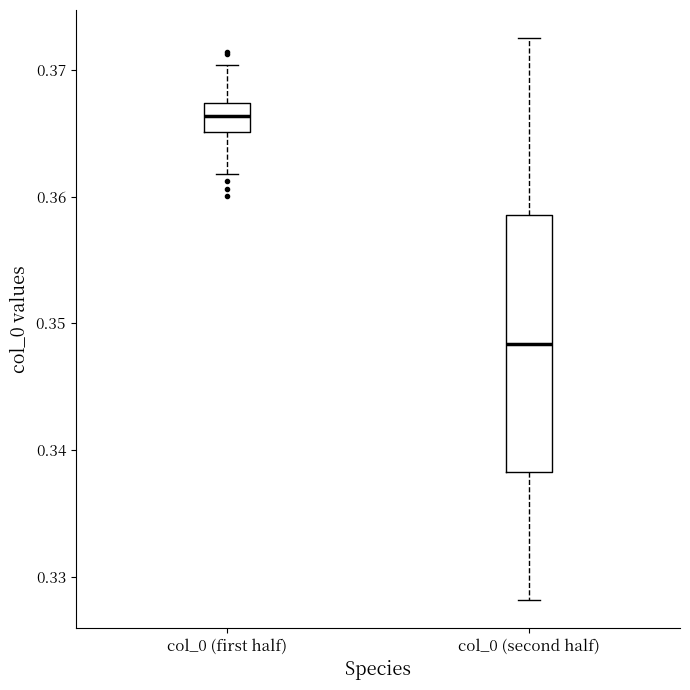

Comparing the boxes themselves (not the whiskers), which one is the tallest?

col_0 (second half)